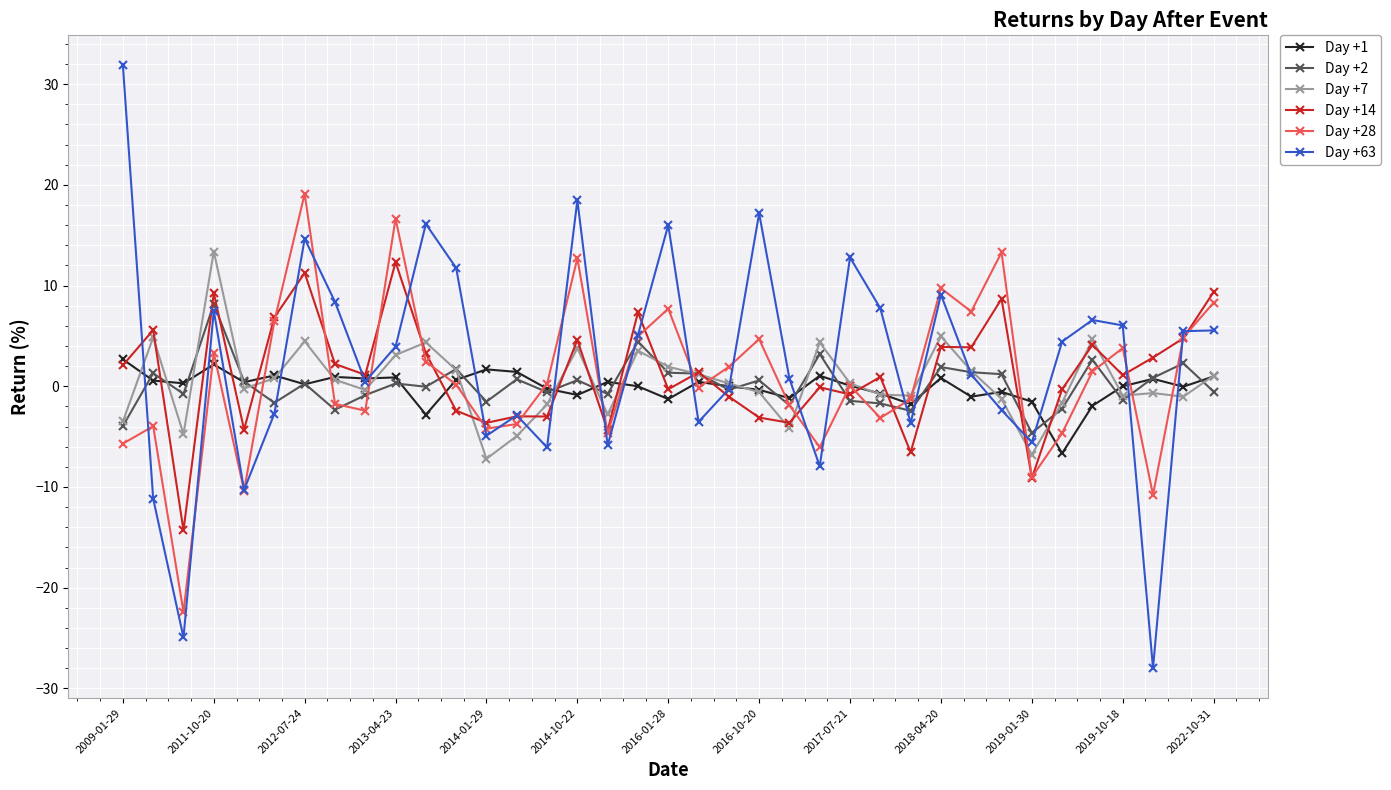

Count the number of data series in this chart.

6